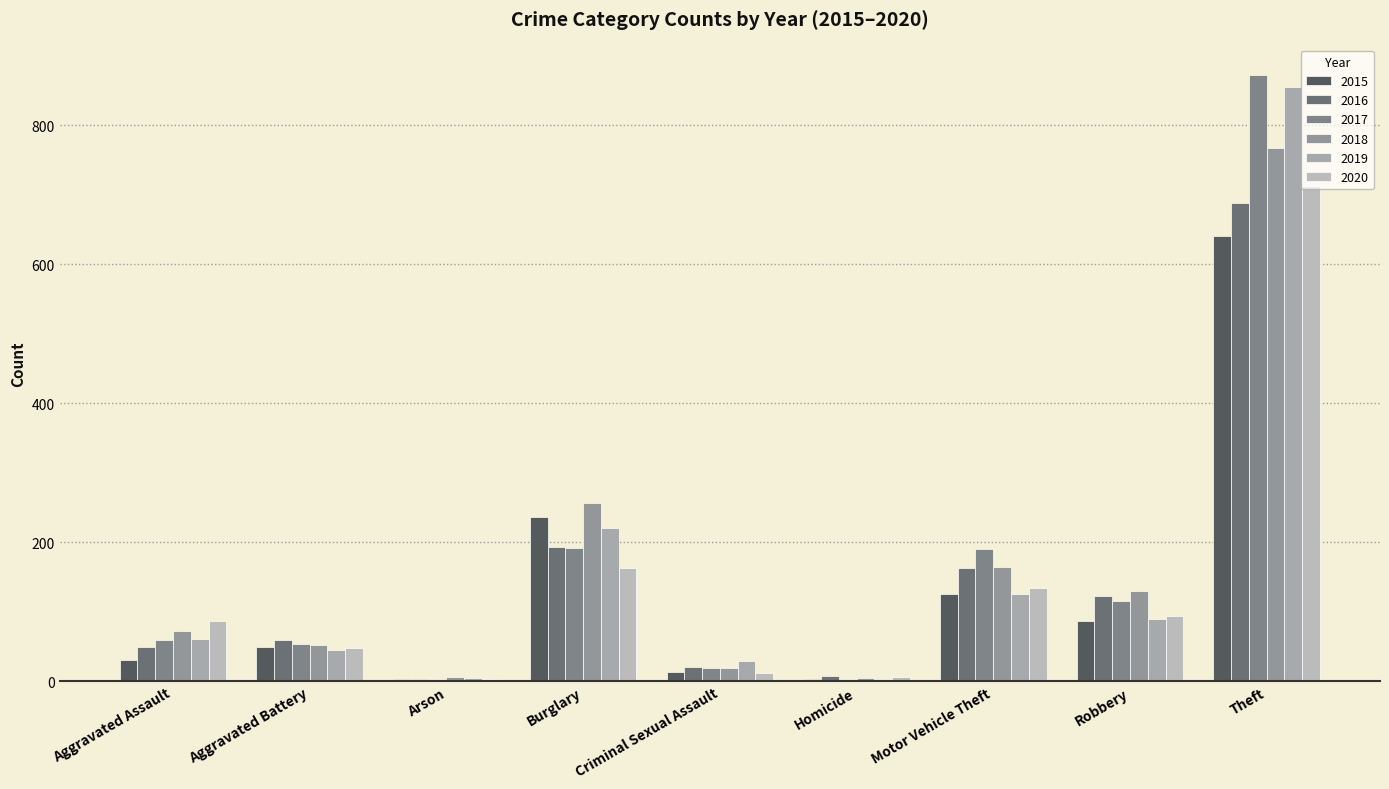

How many distinct data groups are displayed?

6